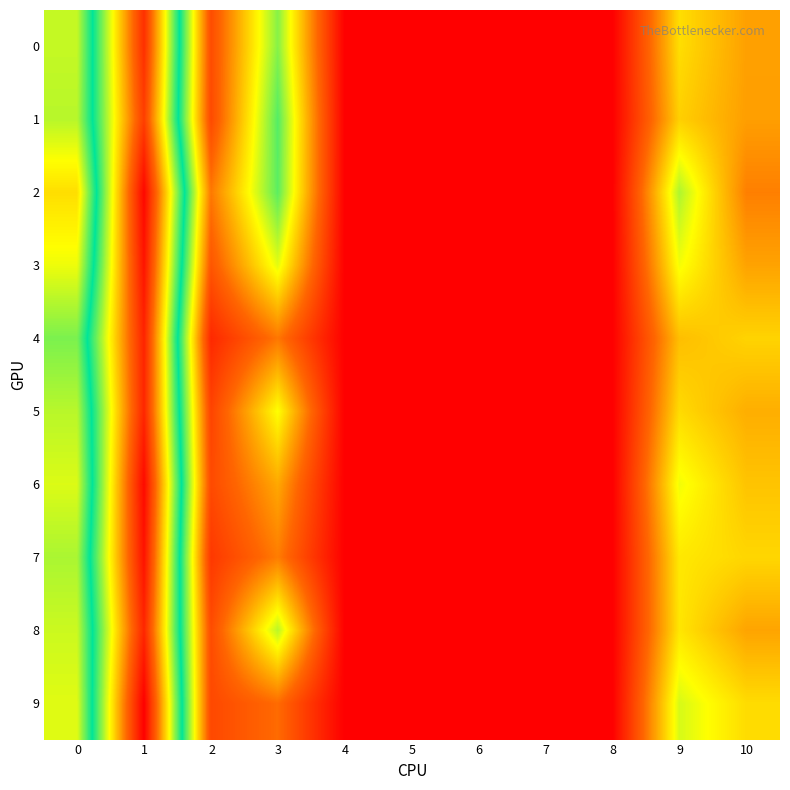

How many data points does each series have?

11